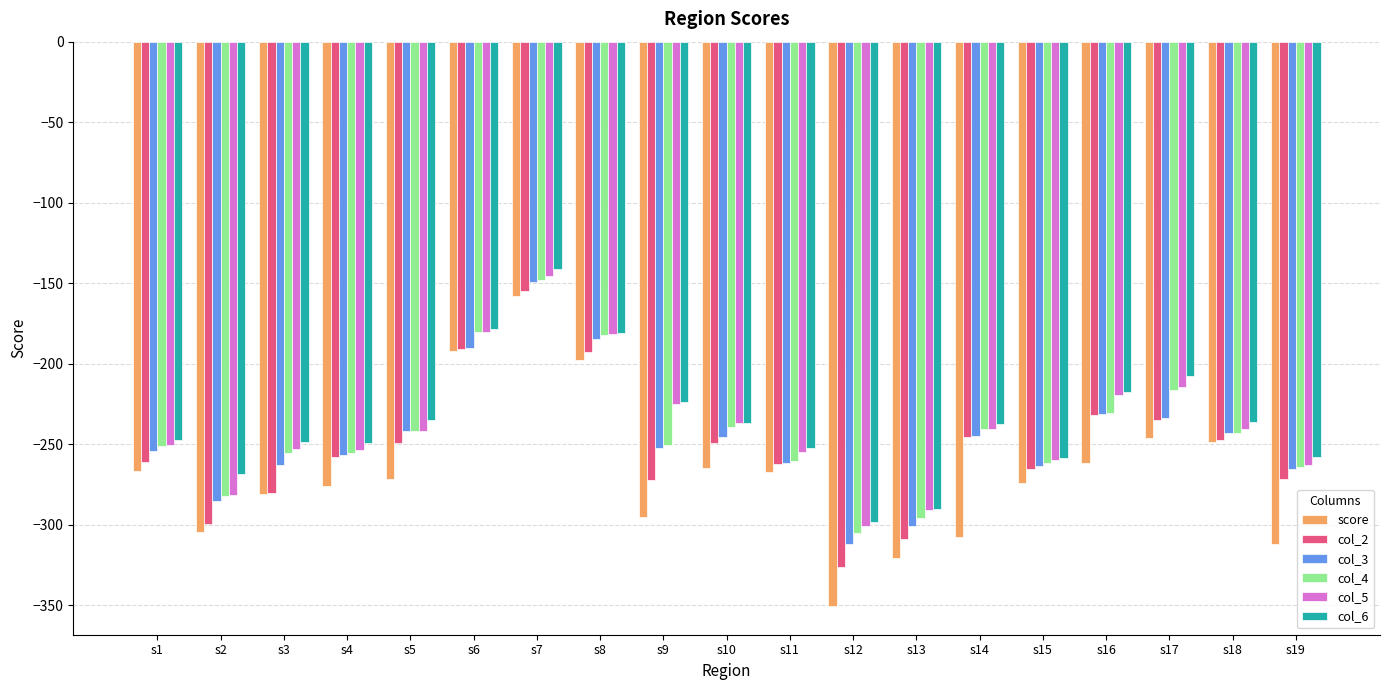

How many distinct data groups are displayed?

6